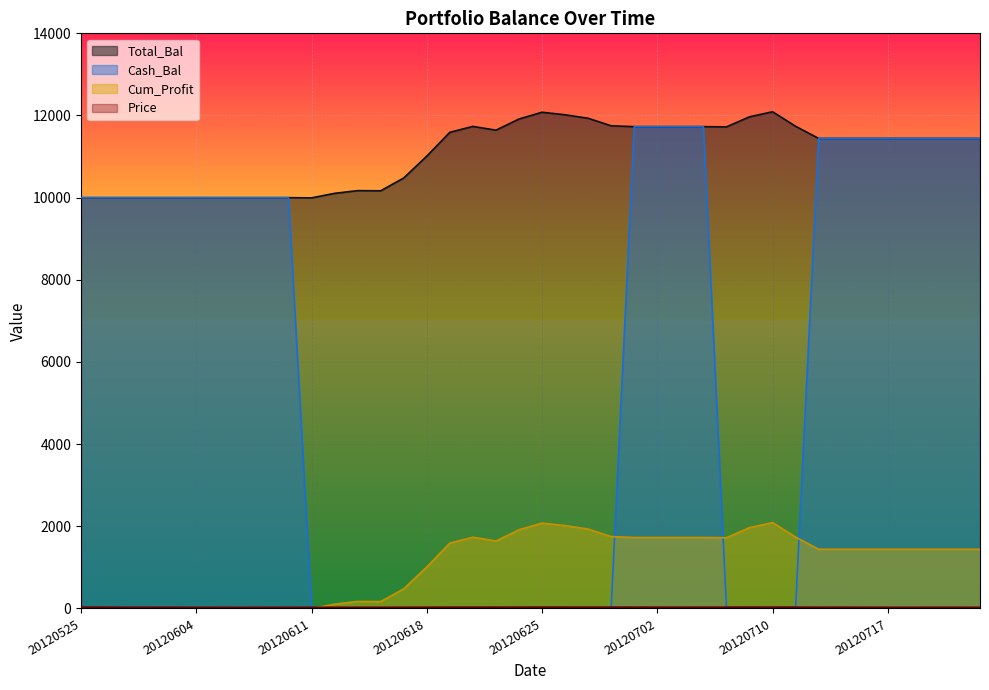

Which category has the highest value in the Price series?

20120525